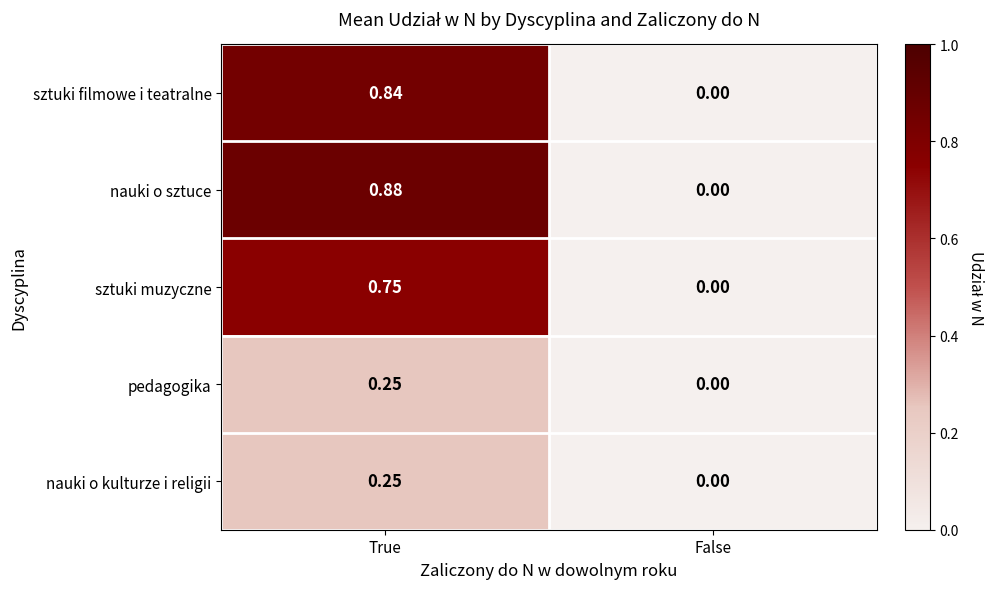

At which label is pedagogika closest to 0?

False